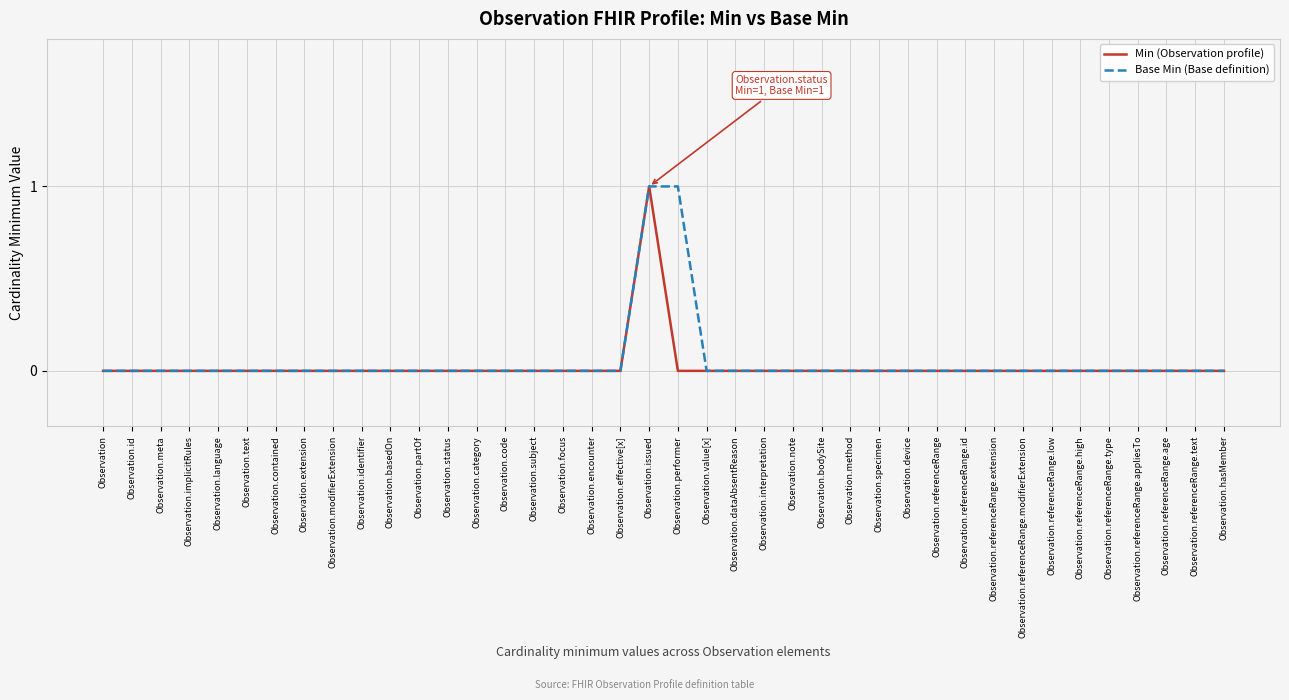

At which category is the sum across all series the highest?

Observation.issued